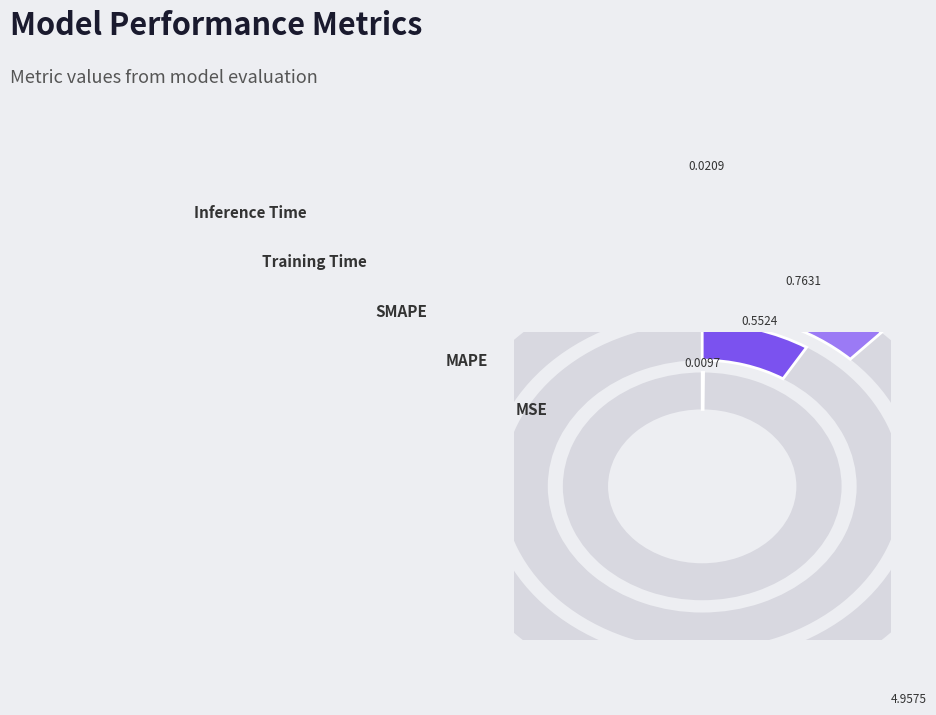

What is the largest slice in the pie chart?

Training Time